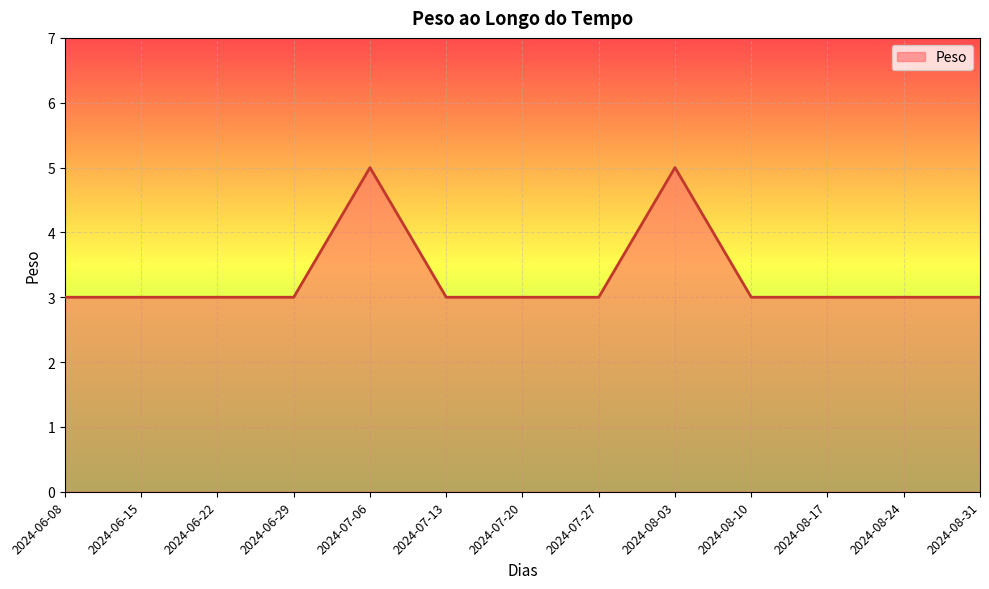

How many lines are shown in the chart?

1